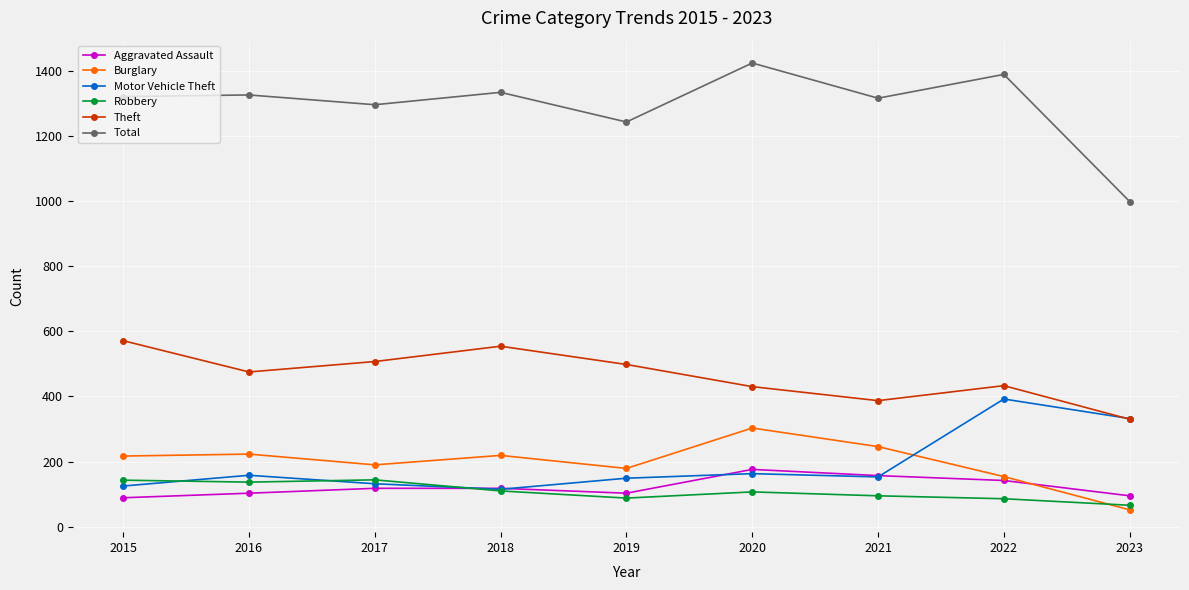

Is the value of Robbery at 2015 greater than the value of Theft at 2020?

No